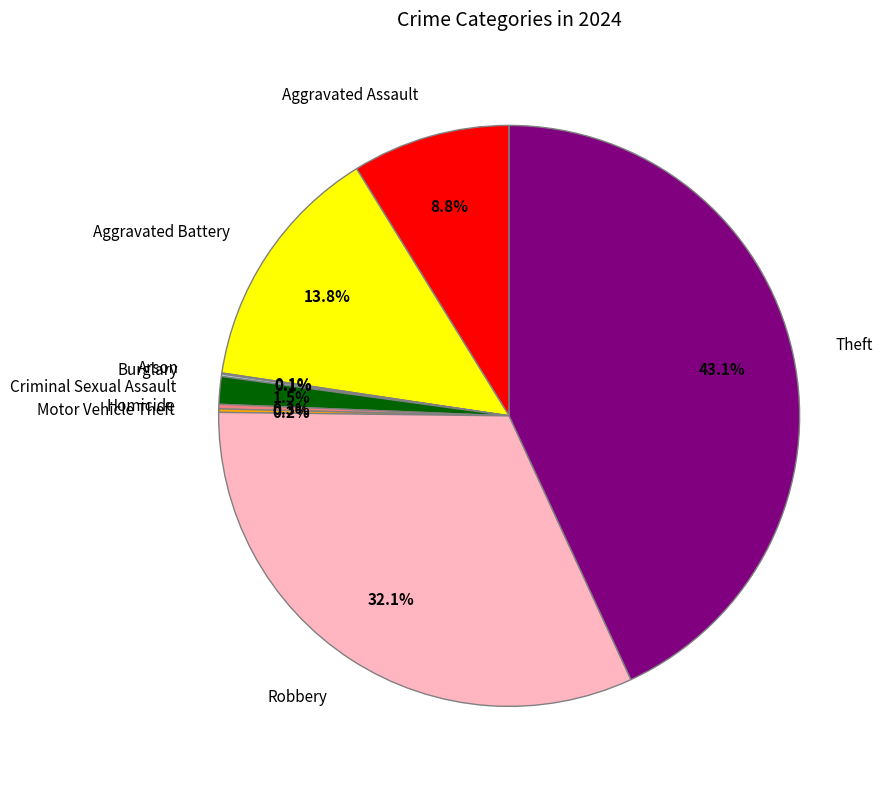

Which category has the biggest portion of the pie?

Theft